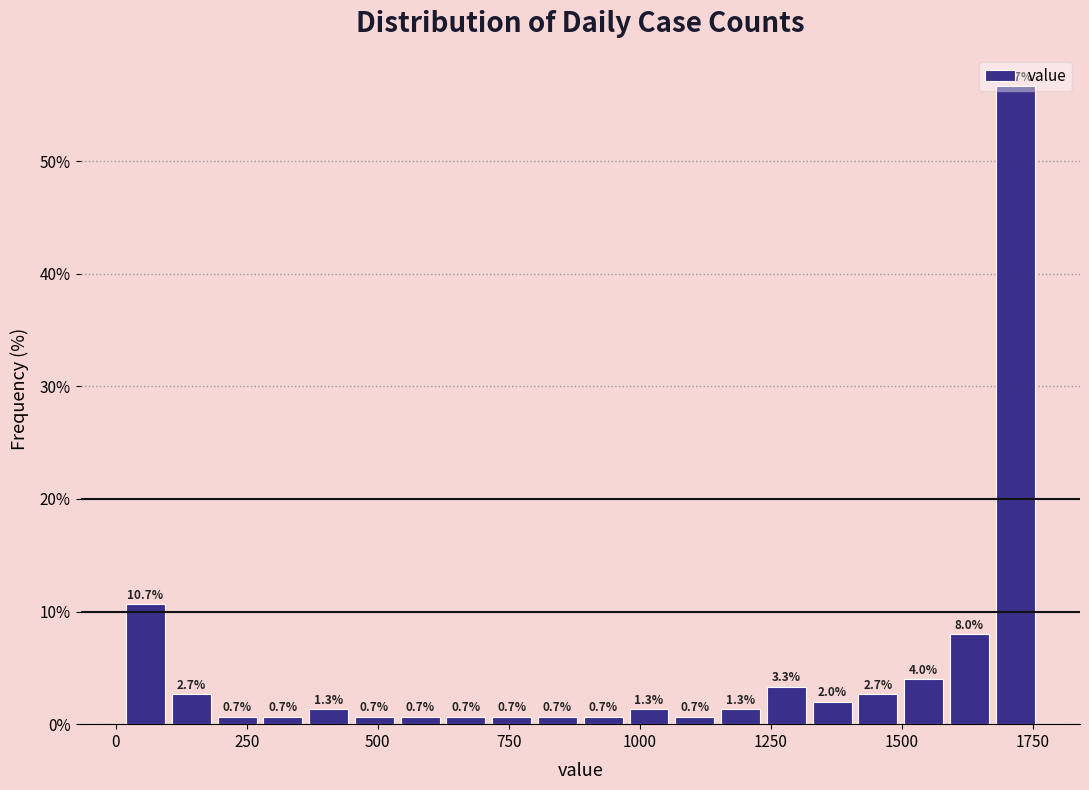

Around what value on the x-axis is the tallest bar? Give the approximate position of its centre, as read against the axis.

1700